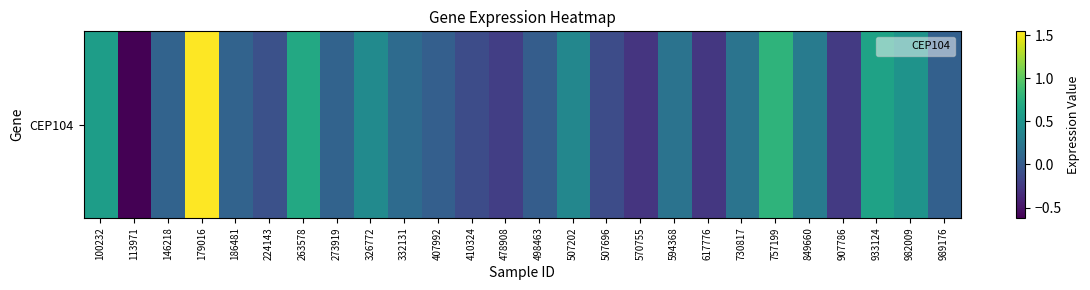

What is the change in value from 478908 to 757199?

+1.0